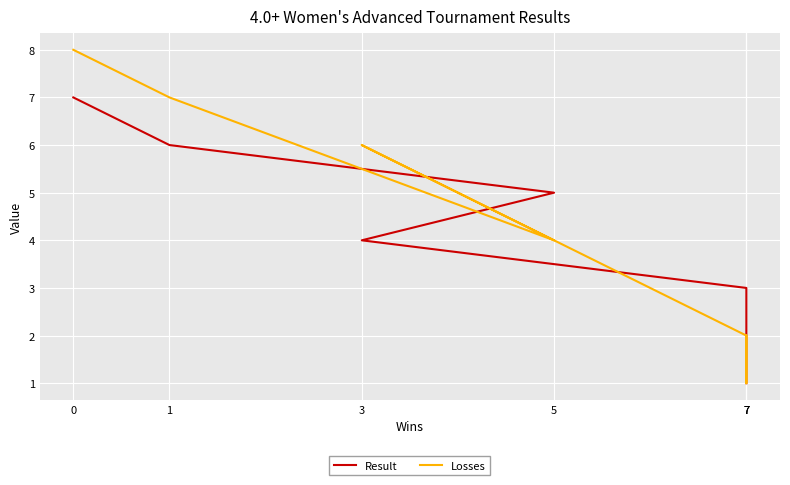

How many lines are shown in the chart?

2